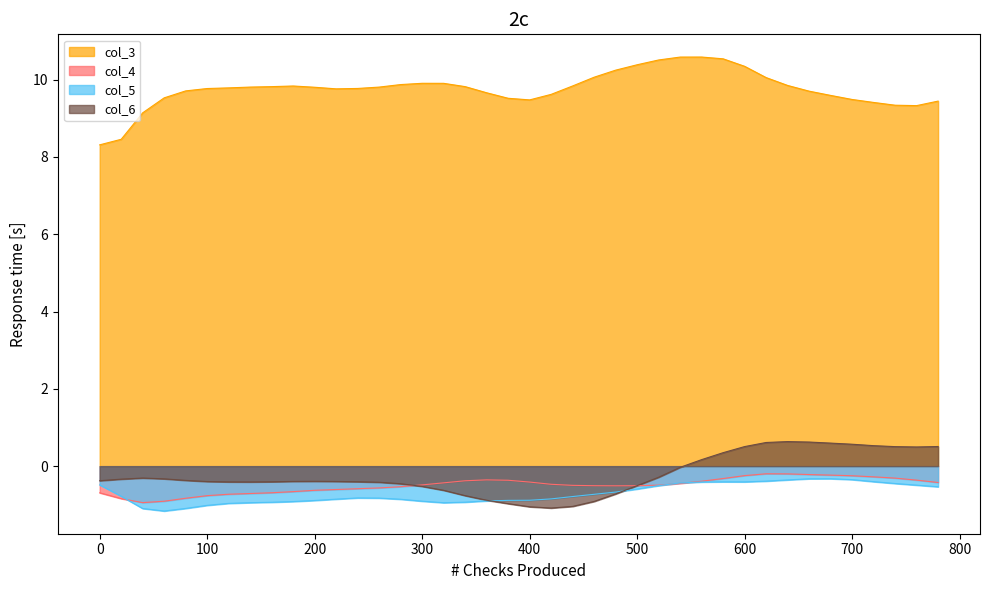

Reading right to left, transcribe all the data shown in this chart.

col_3: 9.4	9.3	9.3	9.4	9.5	9.6	9.7	9.8	10.1	10.3	10.5	10.6	10.6	10.5	10.4	10.2	10.1	9.8	9.6	9.5	9.5	9.7	9.8	9.9	9.9	9.9	9.8	9.8	9.8	9.8	9.8	9.8	9.8	9.8	9.8	9.7	9.5	9.1	8.5	8.3
col_4: -0.4	-0.4	-0.3	-0.3	-0.2	-0.2	-0.2	-0.2	-0.2	-0.2	-0.3	-0.4	-0.4	-0.5	-0.5	-0.5	-0.5	-0.5	-0.5	-0.4	-0.4	-0.4	-0.4	-0.4	-0.5	-0.5	-0.6	-0.6	-0.6	-0.6	-0.7	-0.7	-0.7	-0.7	-0.8	-0.8	-0.9	-0.9	-0.8	-0.7
col_5: -0.5	-0.5	-0.4	-0.4	-0.3	-0.3	-0.3	-0.4	-0.4	-0.4	-0.4	-0.4	-0.4	-0.5	-0.6	-0.7	-0.7	-0.8	-0.8	-0.9	-0.9	-0.9	-0.9	-0.9	-0.9	-0.9	-0.8	-0.8	-0.9	-0.9	-0.9	-0.9	-0.9	-1.0	-1.0	-1.1	-1.2	-1.1	-0.8	-0.5
col_6: 0.5	0.5	0.5	0.5	0.6	0.6	0.6	0.6	0.6	0.5	0.3	0.2	-0.0	-0.3	-0.5	-0.7	-0.9	-1.0	-1.1	-1.1	-1.0	-0.9	-0.8	-0.6	-0.5	-0.5	-0.4	-0.4	-0.4	-0.4	-0.4	-0.4	-0.4	-0.4	-0.4	-0.4	-0.3	-0.3	-0.3	-0.4